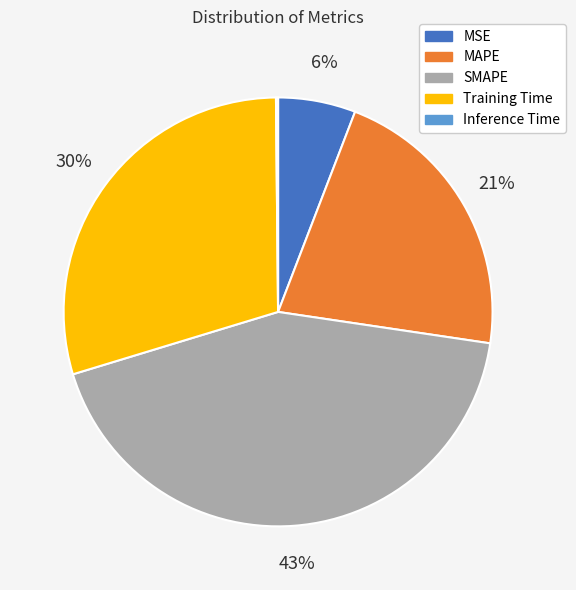

The SMAPE slice represents 51% of the pie. True or false?

False